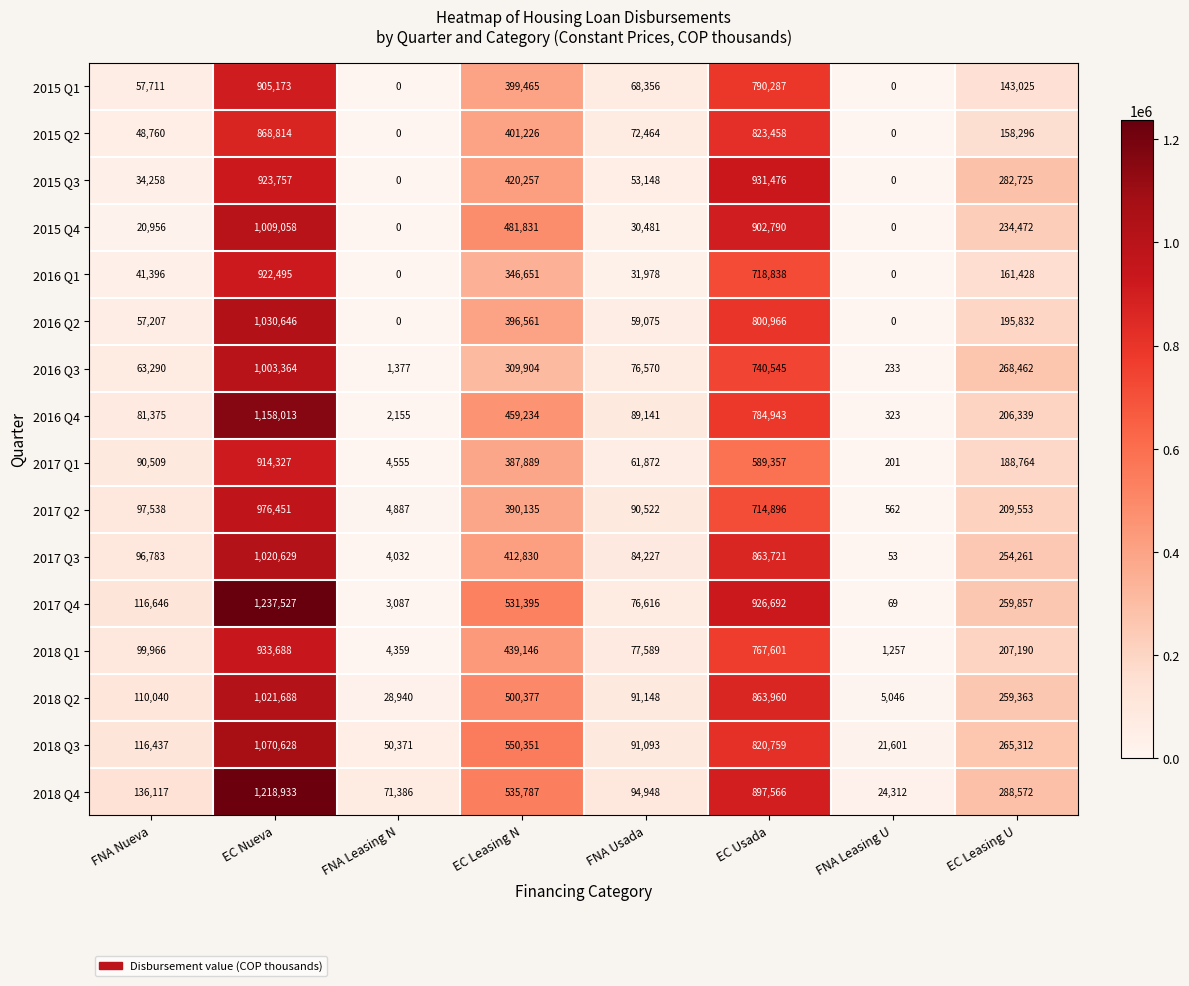

Rank the series at FNA Usada from lowest to highest value.

2015 Q4, 2016 Q1, 2015 Q3, 2016 Q2, 2017 Q1, 2015 Q1, 2015 Q2, 2016 Q3, 2017 Q4, 2018 Q1, 2017 Q3, 2016 Q4, 2017 Q2, 2018 Q3, 2018 Q2, 2018 Q4